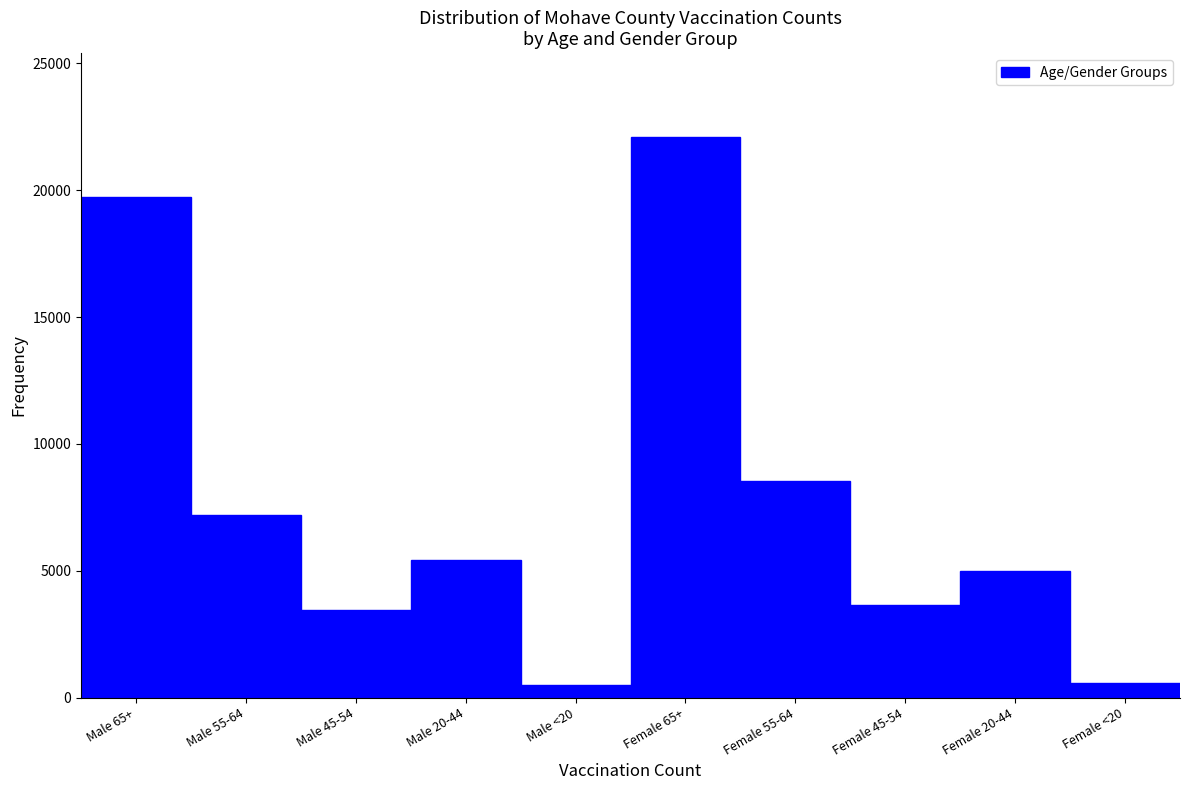

At which label is the value closest to 11293?

Female 55-64